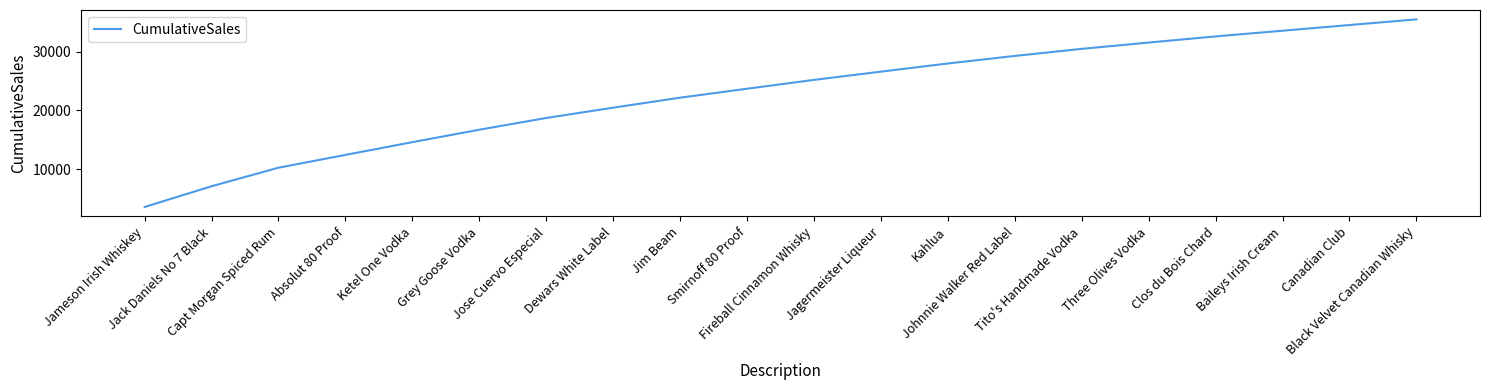

Approximately how many times larger is the value at Fireball Cinnamon Whisky compared to Capt Morgan Spiced Rum?

2.5